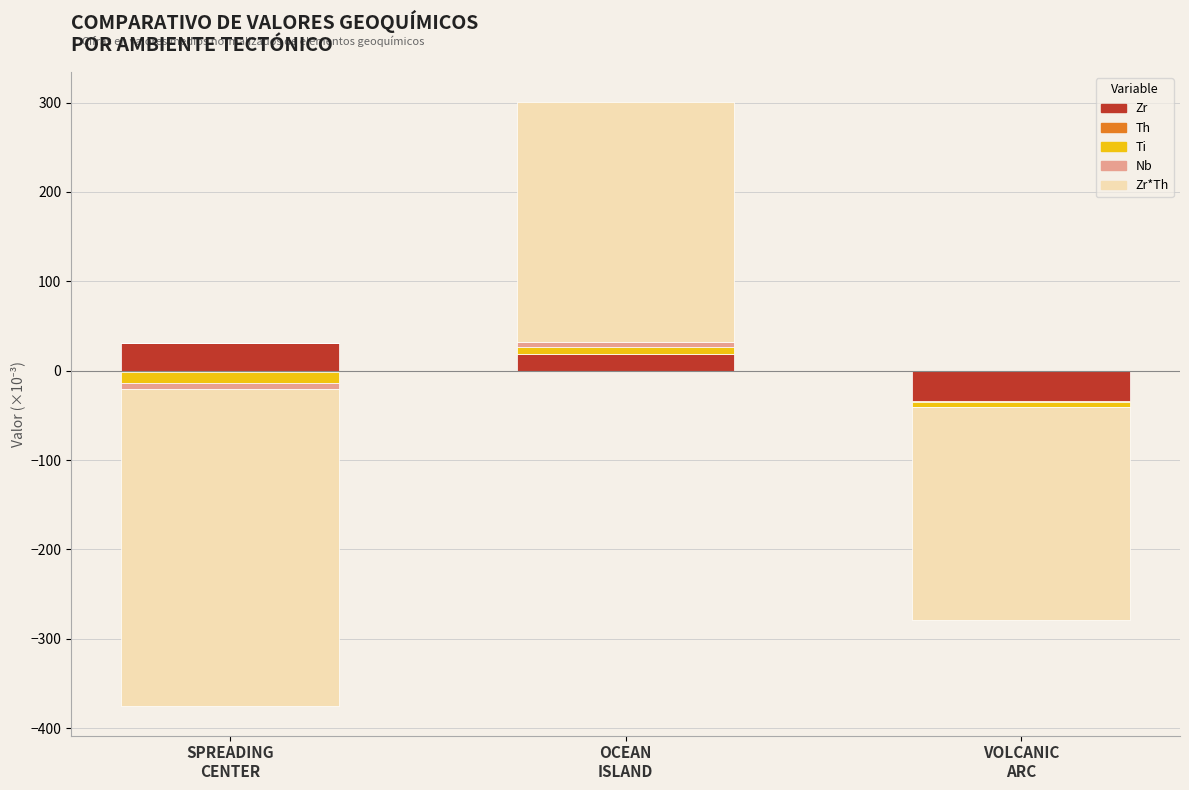

What is the greatest value displayed?

268.1